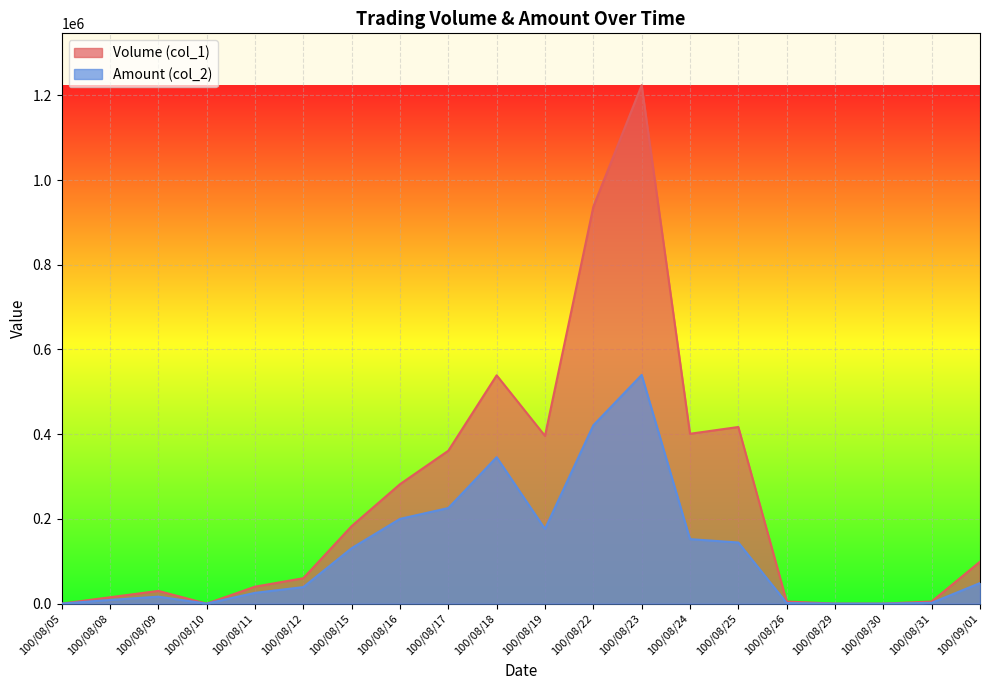

True or false: Amount (col_2) and Volume (col_1) cross at least once.

False